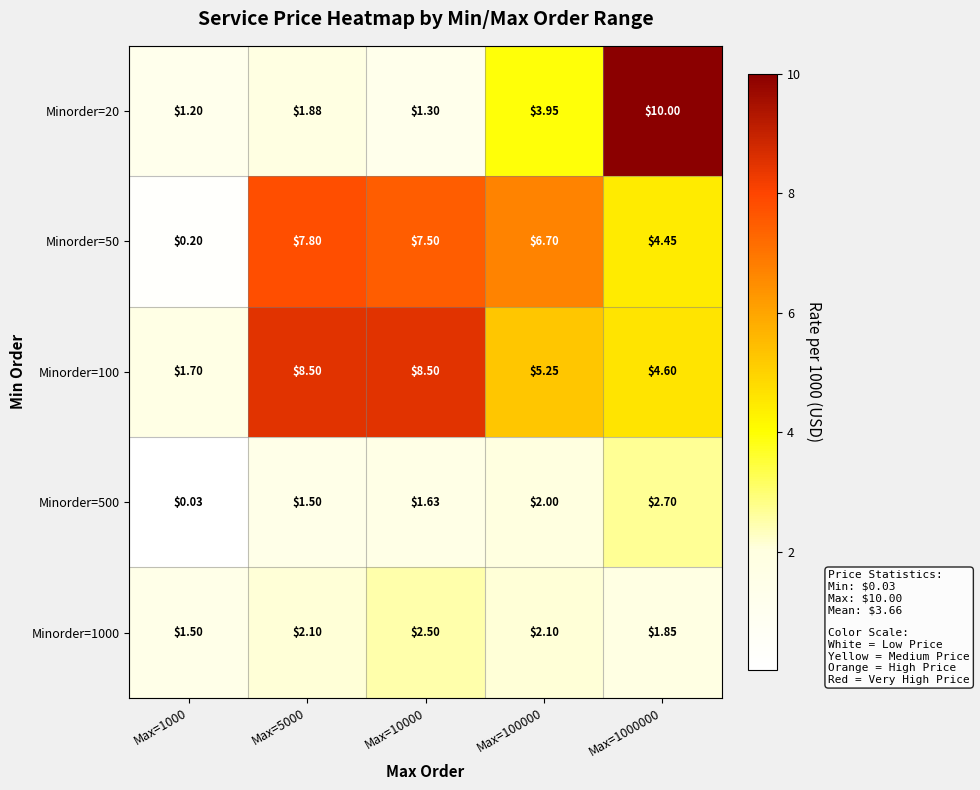

Is the value of Minorder=50 at Max=1000000 greater than the value of Minorder=100 at Max=1000000?

No